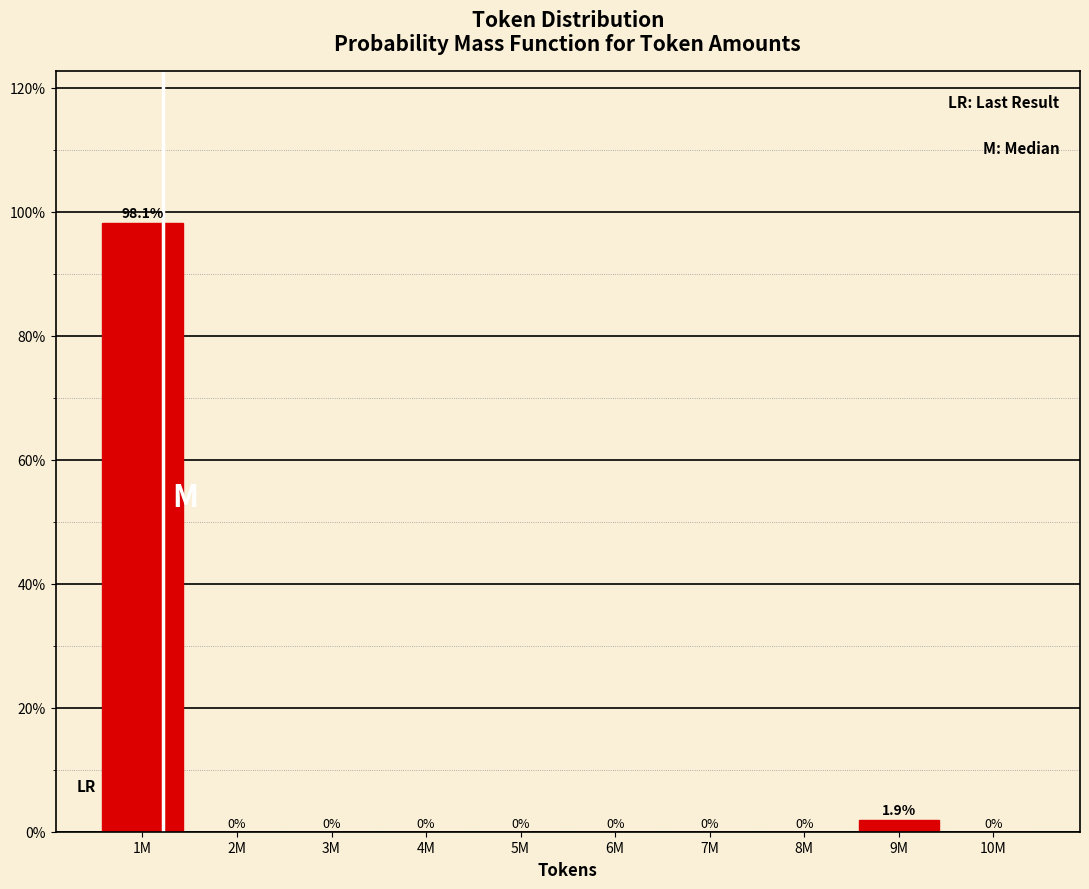

Reading left to right, transcribe all the data shown in this chart.

1M=98.1	2M=0.0	3M=0.0	4M=0.0	5M=0.0	6M=0.0	7M=0.0	8M=0.0	9M=1.9	10M=0.0